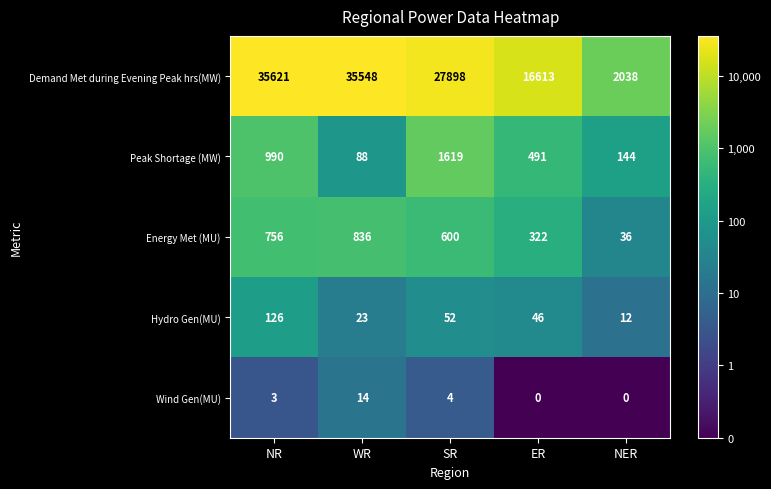

Which series changed the most between ER and NER?

Demand Met during Evening Peak hrs(MW)